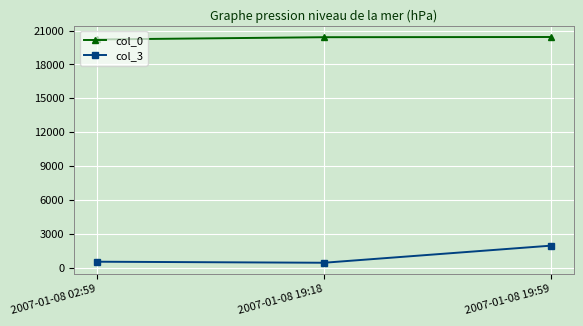

Does the chart display data point markers on the line(s)?

Yes